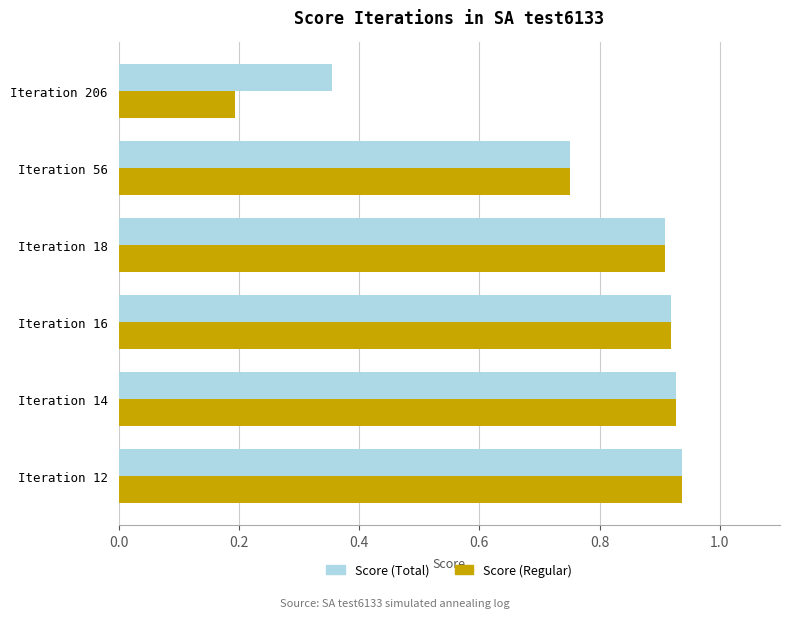

Between Iteration 56 and Iteration 206, which series saw the biggest shift?

Score (Regular)